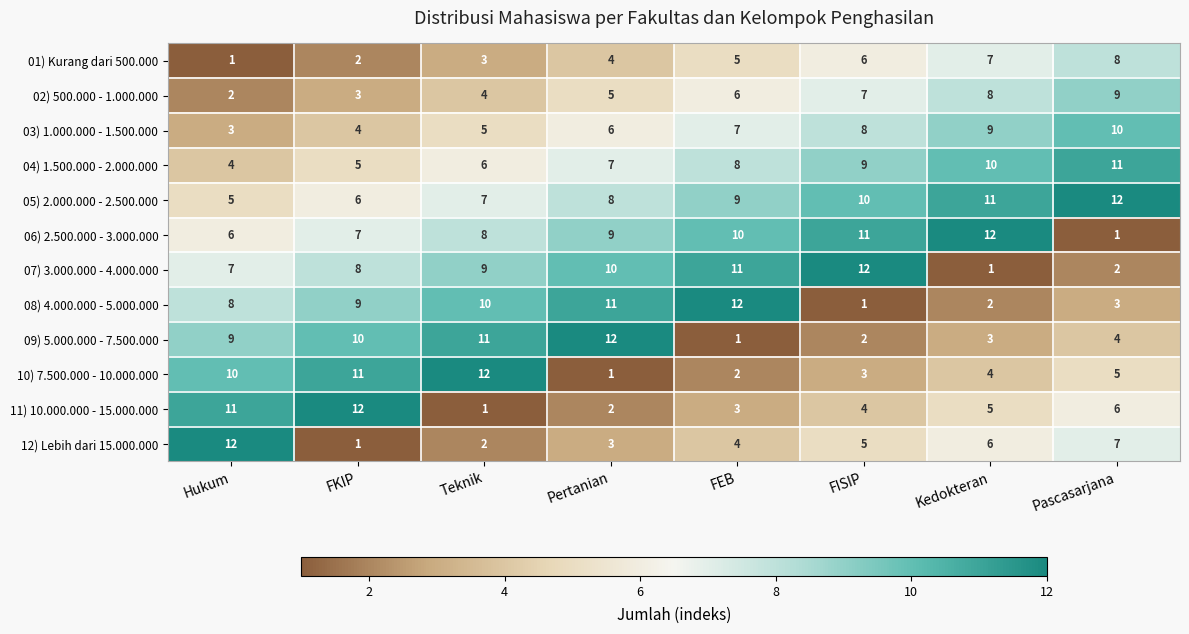

What is the difference between the highest and lowest values at Teknik?

11